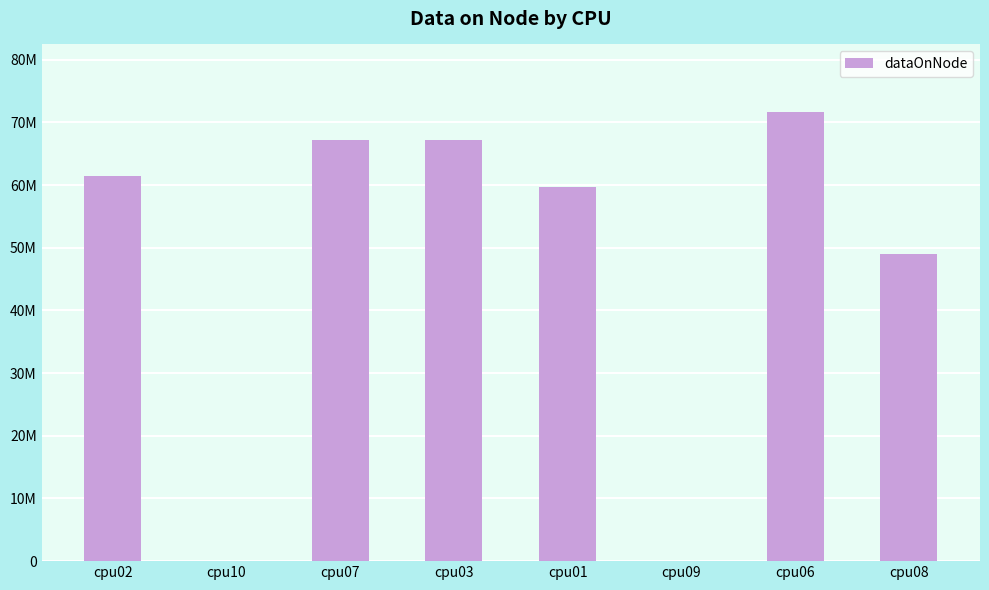

The chart shows a value of 61440560 at cpu02. True or false?

True